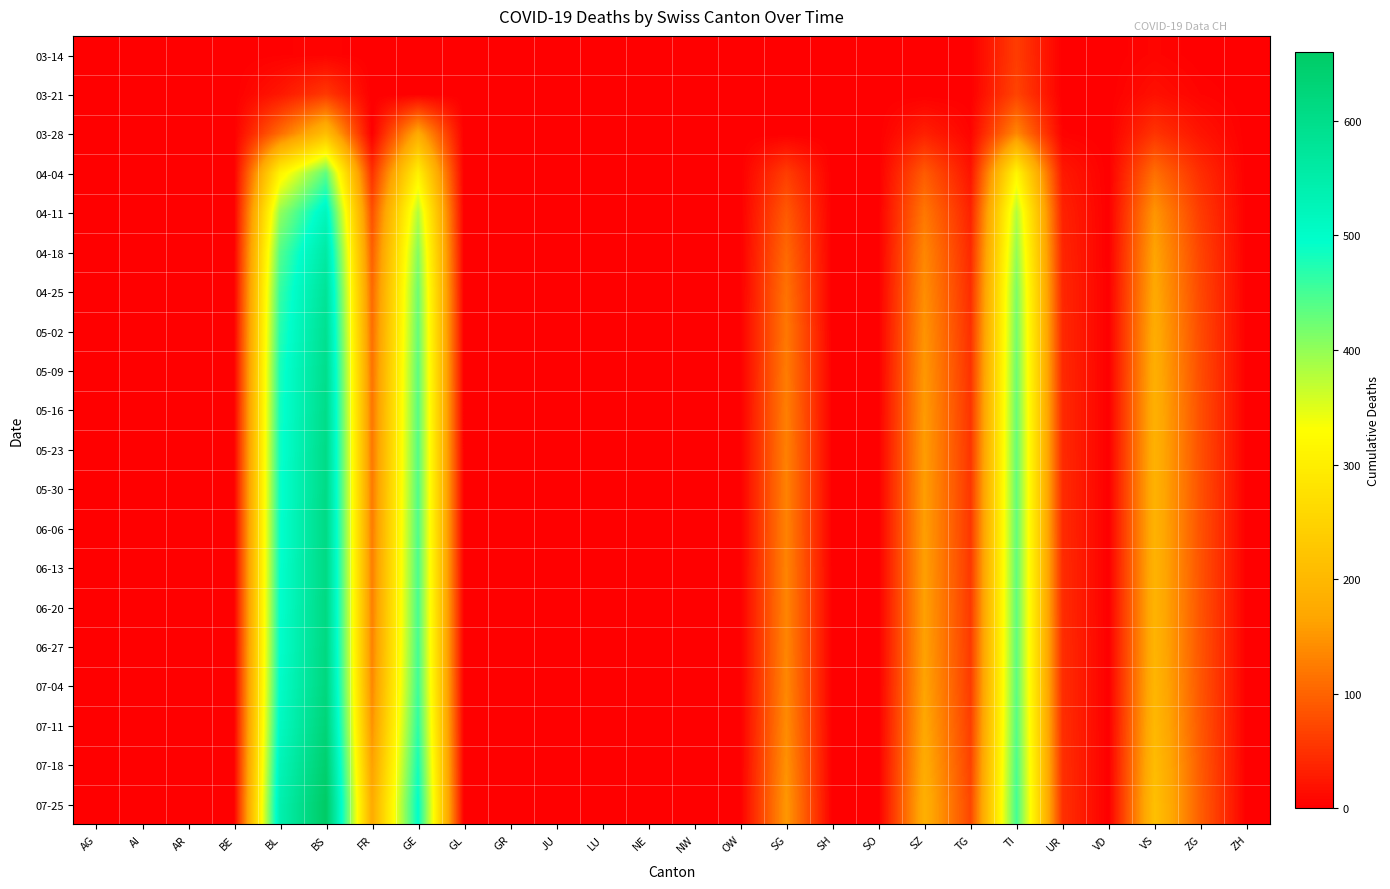

Reading right to left, transcribe all the data shown in this chart.

03-14: ZH=0	ZG=0	VS=6	VD=0	UR=0	TI=61	TG=0	SZ=0	SO=0	SH=0	SG=0	OW=0	NW=0	NE=0	LU=0	JU=0	GR=0	GL=0	GE=0	FR=0	BS=4	BL=2	BE=0	AR=0	AI=0	AG=0
03-21: ZH=0	ZG=5	VS=17	VD=0	UR=0	TI=68	TG=0	SZ=0	SO=0	SH=0	SG=0	OW=0	NW=0	NE=0	LU=0	JU=0	GR=0	GL=0	GE=0	FR=0	BS=57	BL=24	BE=0	AR=0	AI=0	AG=0
03-28: ZH=0	ZG=21	VS=53	VD=0	UR=3	TI=136	TG=5	SZ=33	SO=0	SH=0	SG=0	OW=0	NW=0	NE=0	LU=0	JU=0	GR=0	GL=0	GE=175	FR=0	BS=211	BL=108	BE=0	AR=0	AI=0	AG=0
04-04: ZH=0	ZG=46	VS=112	VD=0	UR=26	TI=314	TG=21	SZ=92	SO=0	SH=0	SG=62	OW=0	NW=0	NE=0	LU=0	JU=0	GR=0	GL=0	GE=305	FR=49	BS=434	BL=309	BE=0	AR=0	AI=0	AG=0
04-11: ZH=0	ZG=60	VS=150	VD=0	UR=35	TI=380	TG=35	SZ=120	SO=0	SH=0	SG=90	OW=0	NW=0	NE=0	LU=0	JU=0	GR=0	GL=0	GE=380	FR=80	BS=520	BL=400	BE=0	AR=0	AI=0	AG=0
04-18: ZH=0	ZG=68	VS=165	VD=0	UR=38	TI=400	TG=42	SZ=135	SO=0	SH=0	SG=105	OW=0	NW=0	NE=0	LU=0	JU=0	GR=0	GL=0	GE=410	FR=95	BS=560	BL=440	BE=0	AR=0	AI=0	AG=0
04-25: ZH=0	ZG=72	VS=172	VD=0	UR=40	TI=415	TG=46	SZ=142	SO=0	SH=0	SG=115	OW=0	NW=0	NE=0	LU=0	JU=0	GR=0	GL=0	GE=425	FR=105	BS=580	BL=460	BE=0	AR=0	AI=0	AG=0
05-02: ZH=0	ZG=75	VS=178	VD=0	UR=41	TI=420	TG=49	SZ=148	SO=0	SH=0	SG=120	OW=0	NW=0	NE=0	LU=0	JU=0	GR=0	GL=0	GE=430	FR=110	BS=590	BL=470	BE=0	AR=0	AI=0	AG=0
05-09: ZH=0	ZG=77	VS=182	VD=0	UR=42	TI=424	TG=51	SZ=152	SO=0	SH=0	SG=124	OW=0	NW=0	NE=0	LU=0	JU=0	GR=0	GL=0	GE=435	FR=115	BS=598	BL=478	BE=0	AR=0	AI=0	AG=0
05-16: ZH=0	ZG=79	VS=185	VD=0	UR=43	TI=427	TG=53	SZ=155	SO=0	SH=0	SG=127	OW=0	NW=0	NE=0	LU=0	JU=0	GR=0	GL=0	GE=438	FR=118	BS=602	BL=482	BE=0	AR=0	AI=0	AG=0
05-23: ZH=0	ZG=80	VS=187	VD=0	UR=43	TI=429	TG=54	SZ=157	SO=0	SH=0	SG=129	OW=0	NW=0	NE=0	LU=0	JU=0	GR=0	GL=0	GE=440	FR=120	BS=605	BL=485	BE=0	AR=0	AI=0	AG=0
05-30: ZH=0	ZG=81	VS=188	VD=0	UR=44	TI=430	TG=55	SZ=158	SO=0	SH=0	SG=130	OW=0	NW=0	NE=0	LU=0	JU=0	GR=0	GL=0	GE=442	FR=122	BS=607	BL=487	BE=0	AR=0	AI=0	AG=0
06-06: ZH=0	ZG=82	VS=189	VD=0	UR=44	TI=431	TG=56	SZ=159	SO=0	SH=0	SG=131	OW=0	NW=0	NE=0	LU=0	JU=0	GR=0	GL=0	GE=444	FR=124	BS=609	BL=489	BE=0	AR=0	AI=0	AG=0
06-13: ZH=0	ZG=83	VS=190	VD=0	UR=45	TI=432	TG=57	SZ=160	SO=0	SH=0	SG=132	OW=0	NW=0	NE=0	LU=0	JU=0	GR=0	GL=0	GE=446	FR=126	BS=611	BL=491	BE=0	AR=0	AI=0	AG=0
06-20: ZH=0	ZG=84	VS=191	VD=0	UR=45	TI=433	TG=58	SZ=161	SO=0	SH=0	SG=133	OW=0	NW=0	NE=0	LU=0	JU=0	GR=0	GL=0	GE=448	FR=128	BS=613	BL=493	BE=0	AR=0	AI=0	AG=0
06-27: ZH=0	ZG=85	VS=192	VD=0	UR=46	TI=434	TG=59	SZ=162	SO=0	SH=0	SG=134	OW=0	NW=0	NE=0	LU=0	JU=0	GR=0	GL=0	GE=450	FR=130	BS=615	BL=495	BE=0	AR=0	AI=0	AG=0
07-04: ZH=0	ZG=86	VS=195	VD=0	UR=46	TI=436	TG=60	SZ=165	SO=0	SH=0	SG=136	OW=0	NW=0	NE=0	LU=0	JU=0	GR=0	GL=0	GE=455	FR=135	BS=620	BL=500	BE=0	AR=0	AI=0	AG=0
07-11: ZH=0	ZG=88	VS=200	VD=0	UR=47	TI=440	TG=63	SZ=170	SO=0	SH=0	SG=140	OW=0	NW=0	NE=0	LU=0	JU=0	GR=0	GL=0	GE=465	FR=145	BS=630	BL=510	BE=0	AR=0	AI=0	AG=0
07-18: ZH=0	ZG=91	VS=207	VD=0	UR=48	TI=446	TG=67	SZ=177	SO=0	SH=0	SG=146	OW=0	NW=0	NE=0	LU=0	JU=0	GR=0	GL=0	GE=480	FR=160	BS=645	BL=525	BE=0	AR=0	AI=0	AG=0
07-25: ZH=0	ZG=94	VS=214	VD=0	UR=49	TI=452	TG=71	SZ=184	SO=0	SH=0	SG=152	OW=0	NW=0	NE=0	LU=0	JU=0	GR=0	GL=0	GE=495	FR=175	BS=660	BL=540	BE=0	AR=0	AI=0	AG=0